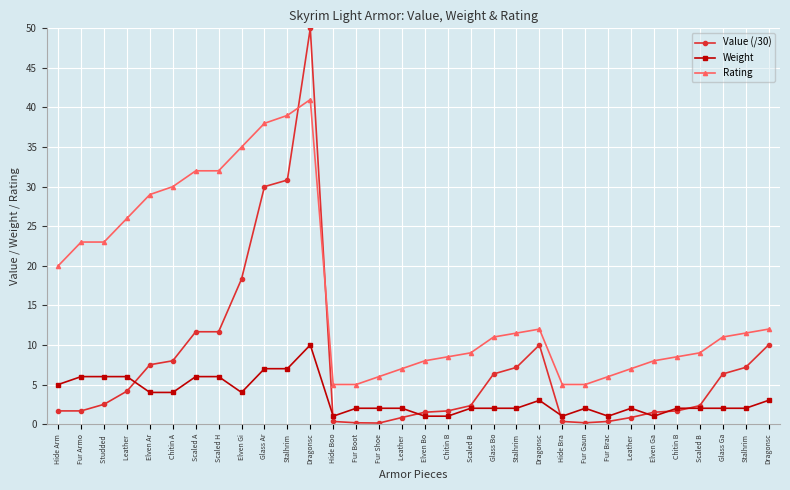

Which series changed the most between Elven Bo and Stalhrim?

Value (/30)